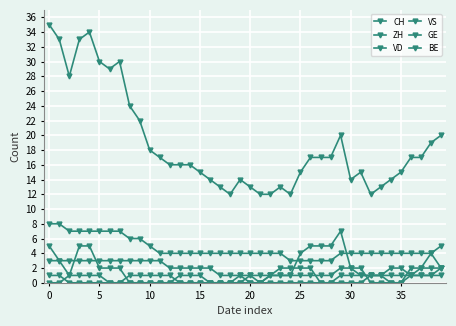

Does the chart have visible grid lines?

Yes